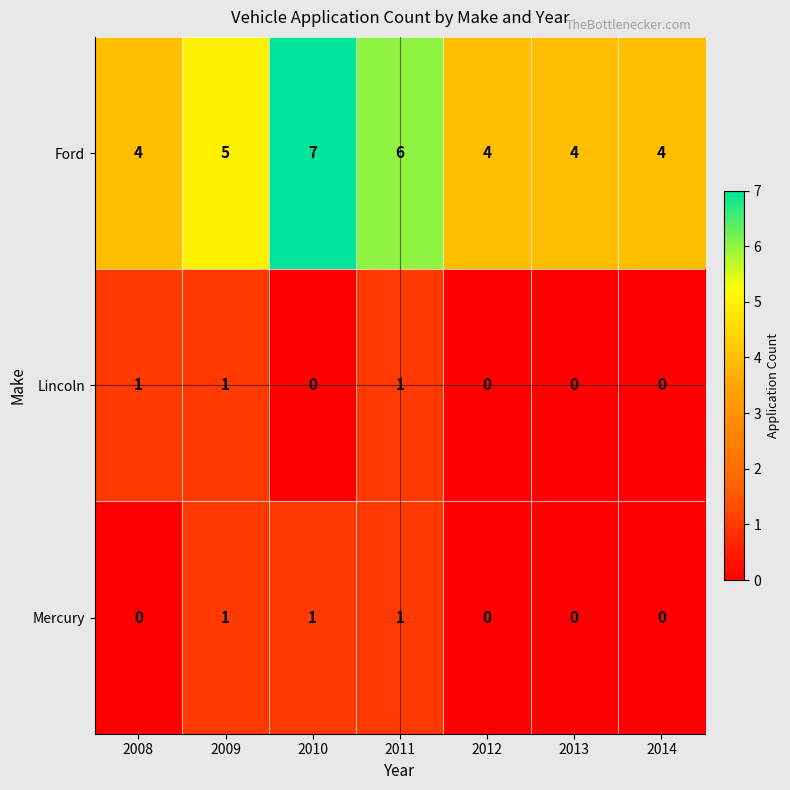

Reading left to right, what are all the values shown in this chart?

Ford: 4	5	7	6	4	4	4
Lincoln: 1	1	0	1	0	0	0
Mercury: 0	1	1	1	0	0	0